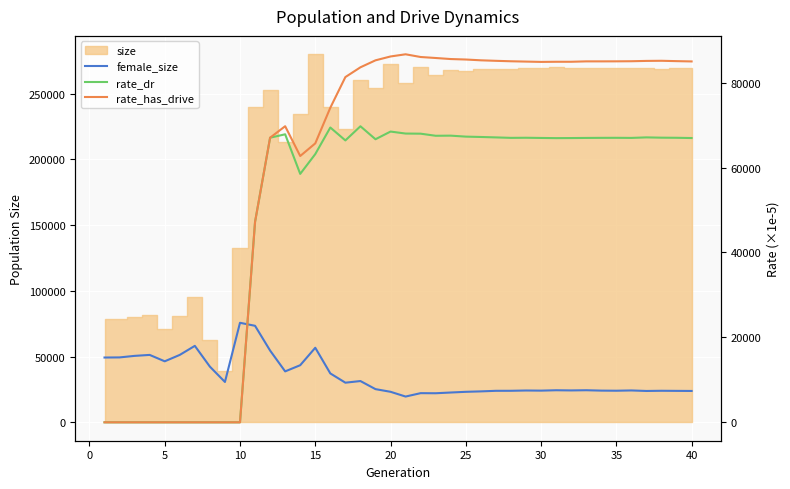

True or false: rate_dr and rate_has_drive intersect in this chart.

False